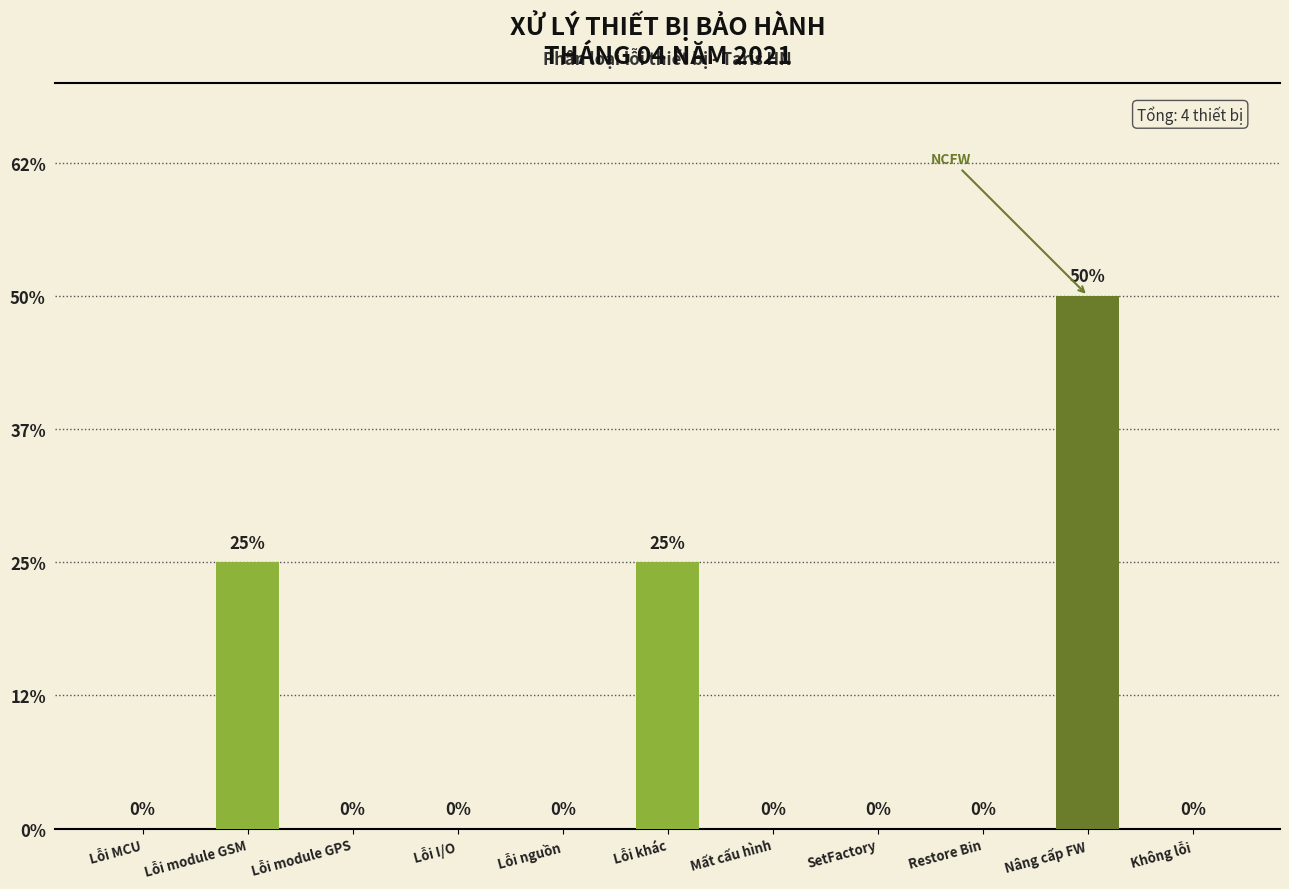

List the labels in order of value, largest first.

Nâng cấp FW, Lỗi module GSM, Lỗi khác, Lỗi MCU, Lỗi module GPS, Lỗi I/O, Lỗi nguồn, Mất cấu hình, SetFactory, Restore Bin, Không lỗi